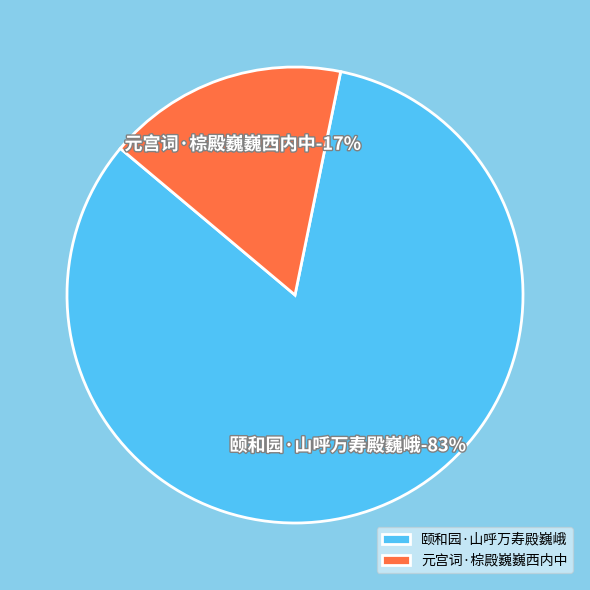

The 颐和园·山呼万寿殿巍峨 slice represents 89% of the pie. True or false?

False